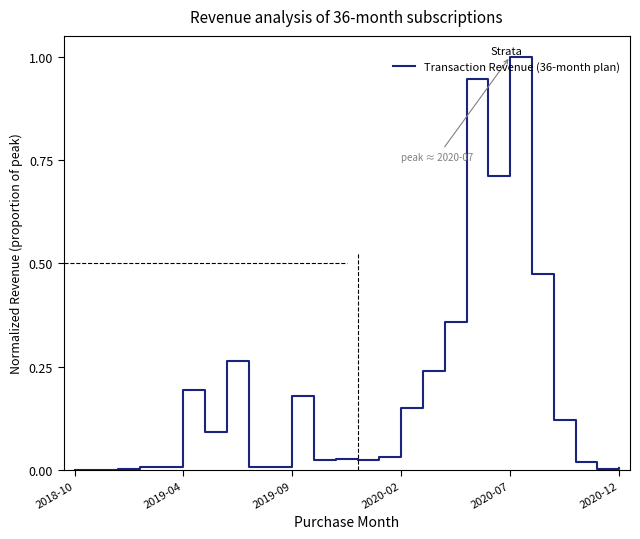

What is the maximum value shown in the chart?

1.0